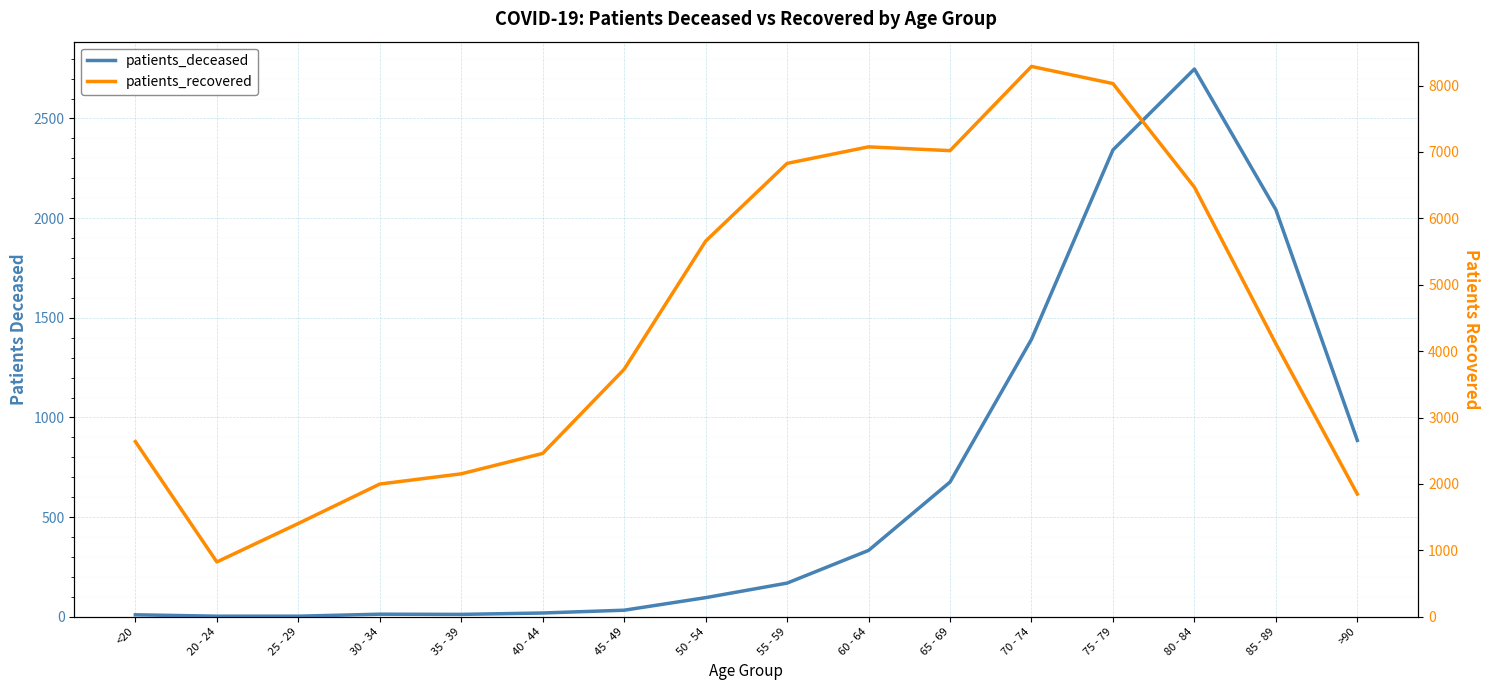

At which category does the chart reach its minimum across all series?

20 - 24